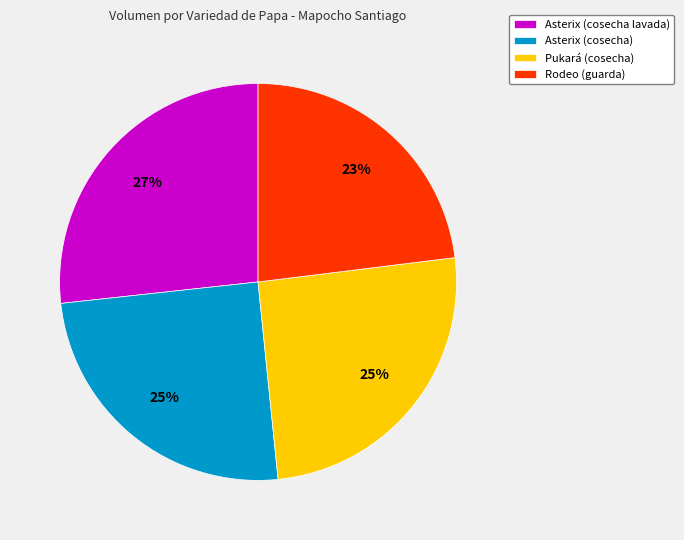

How many segments does this pie chart have?

4